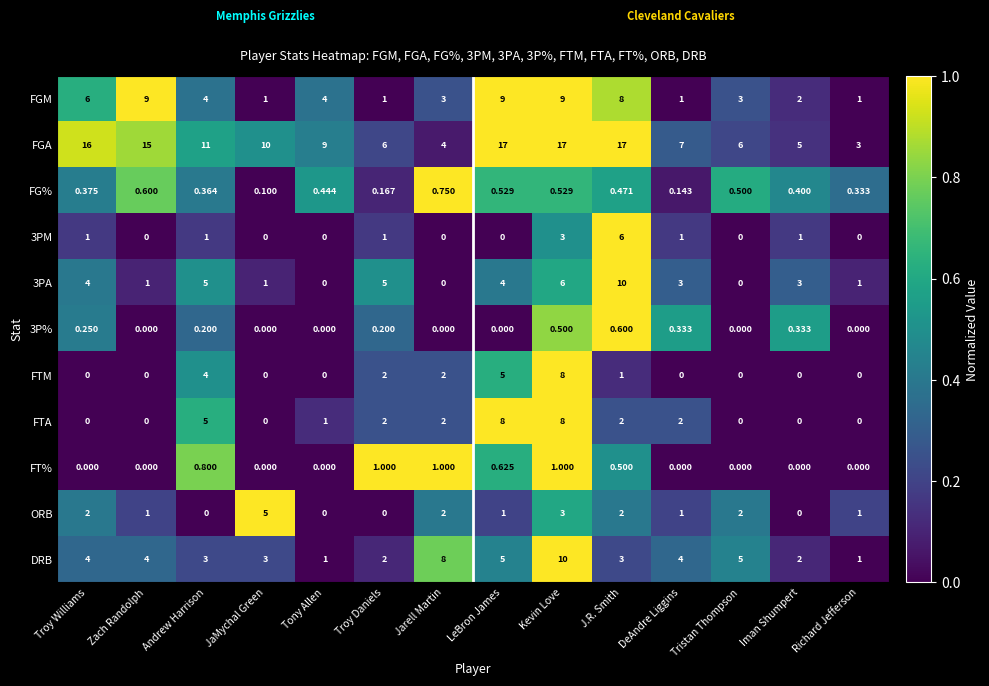

Which series has the largest total across all categories?

FGA